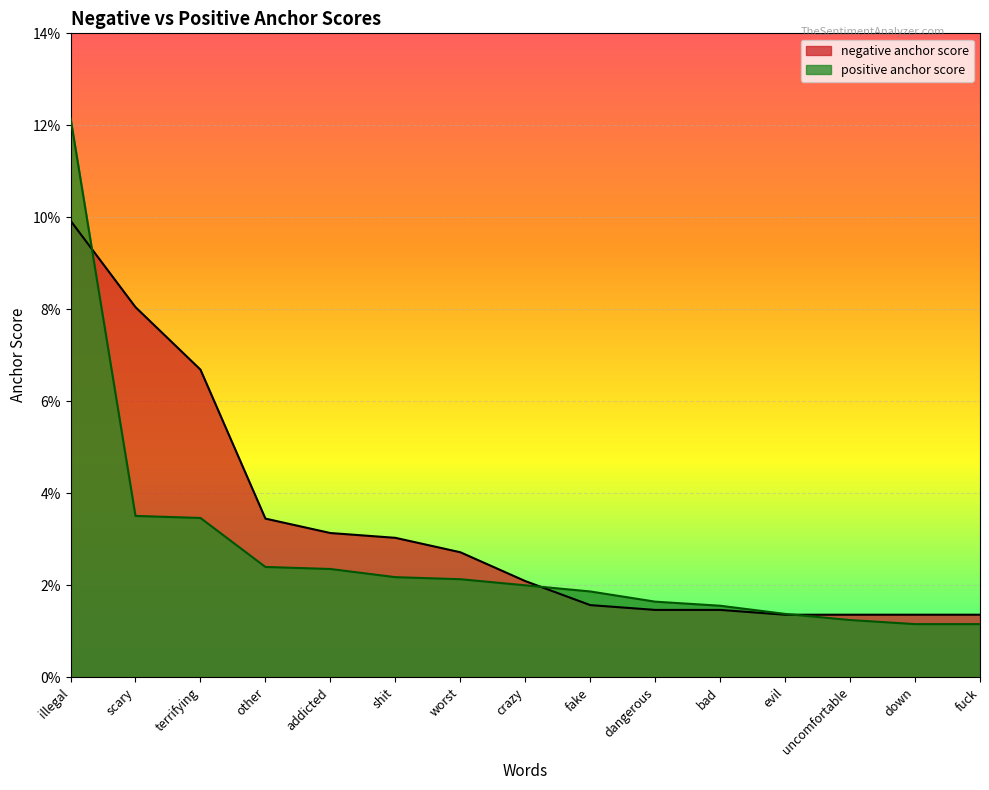

Does the chart display data point markers on the line(s)?

No